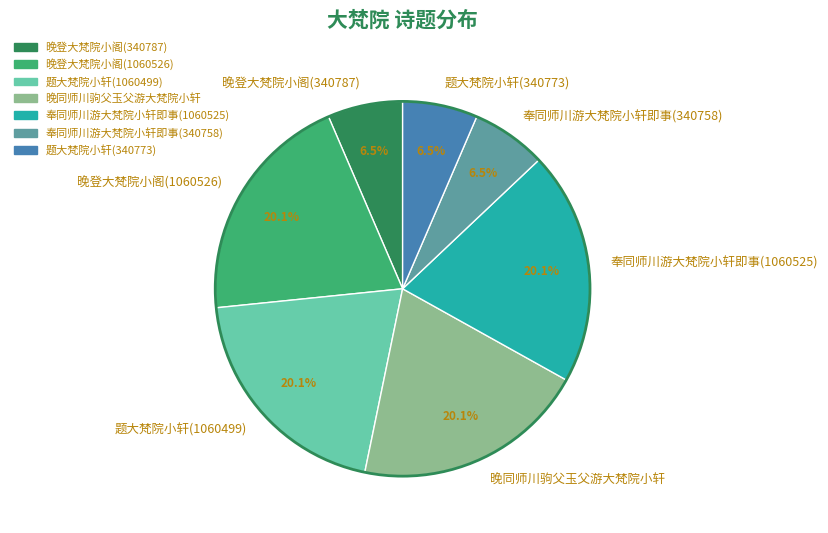

Between 晚同师川驹父玉父游大梵院小轩 and 题大梵院小轩(340773), which is larger?

晚同师川驹父玉父游大梵院小轩